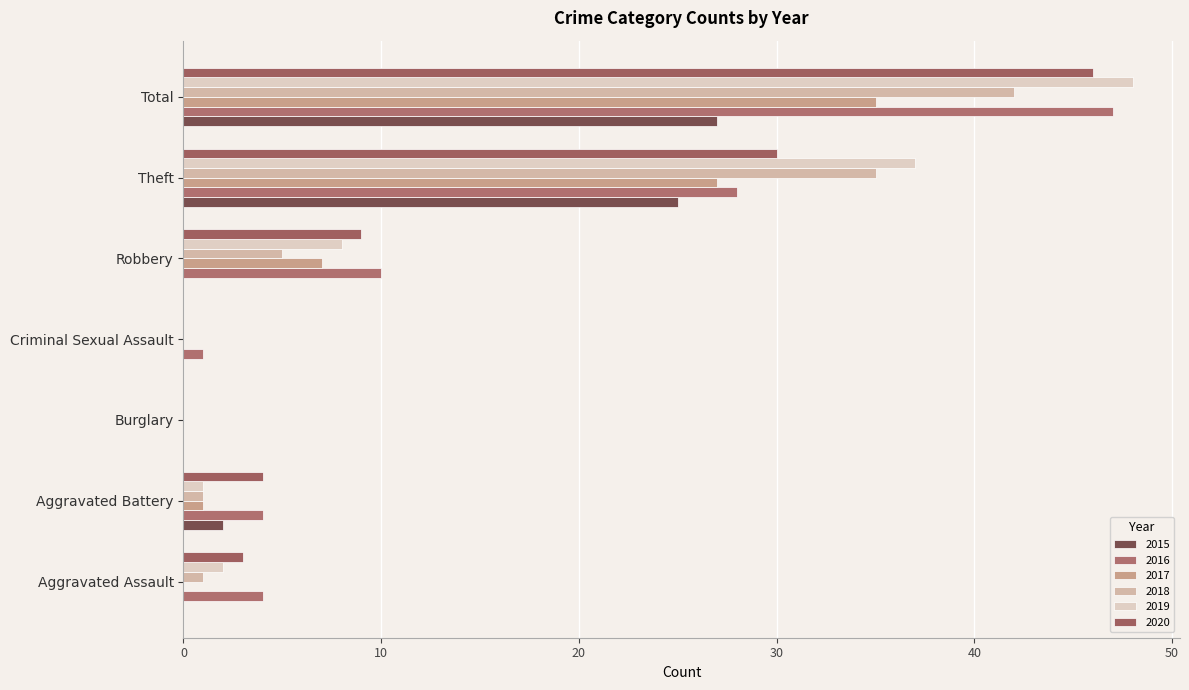

What is the difference between the highest and lowest values at Criminal Sexual Assault?

1